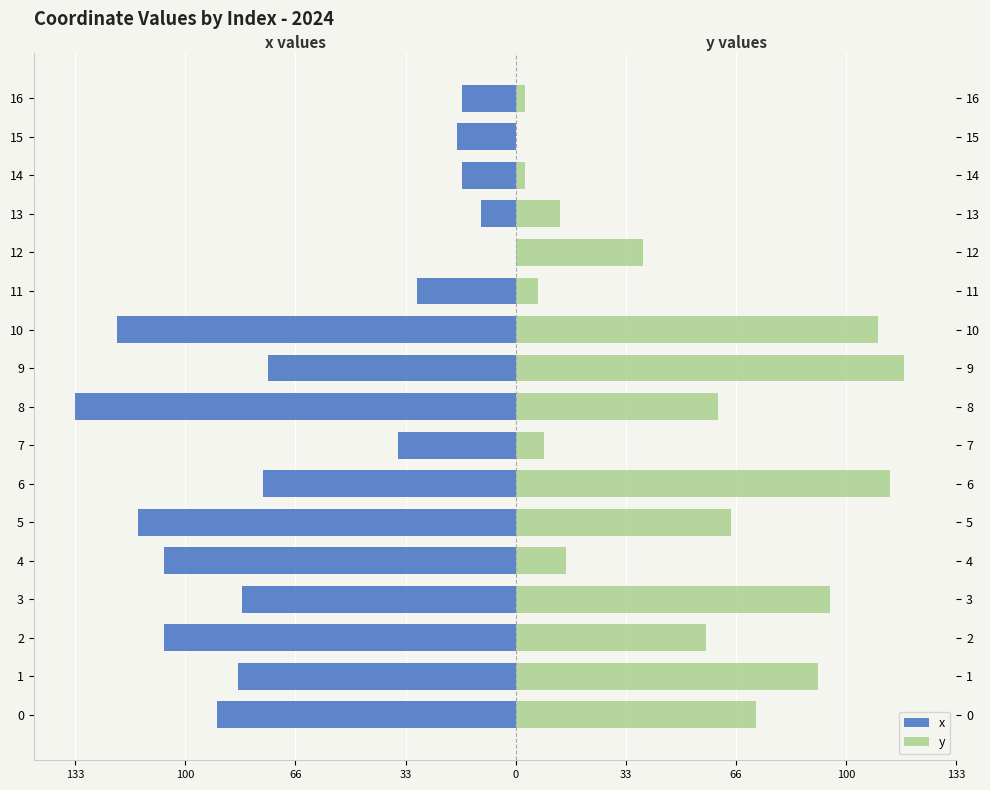

What is the label of the 8th bar from the right?

9